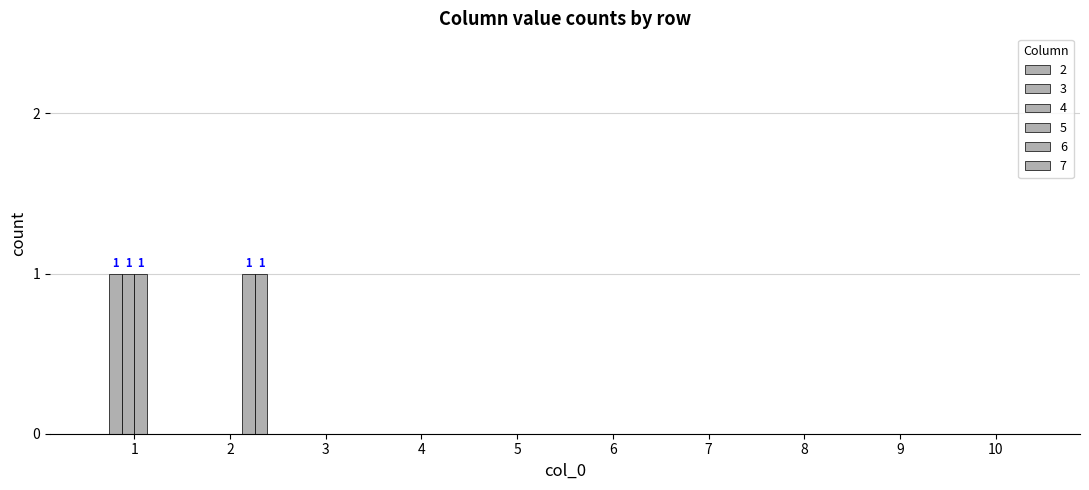

How many data points does each series have?

10